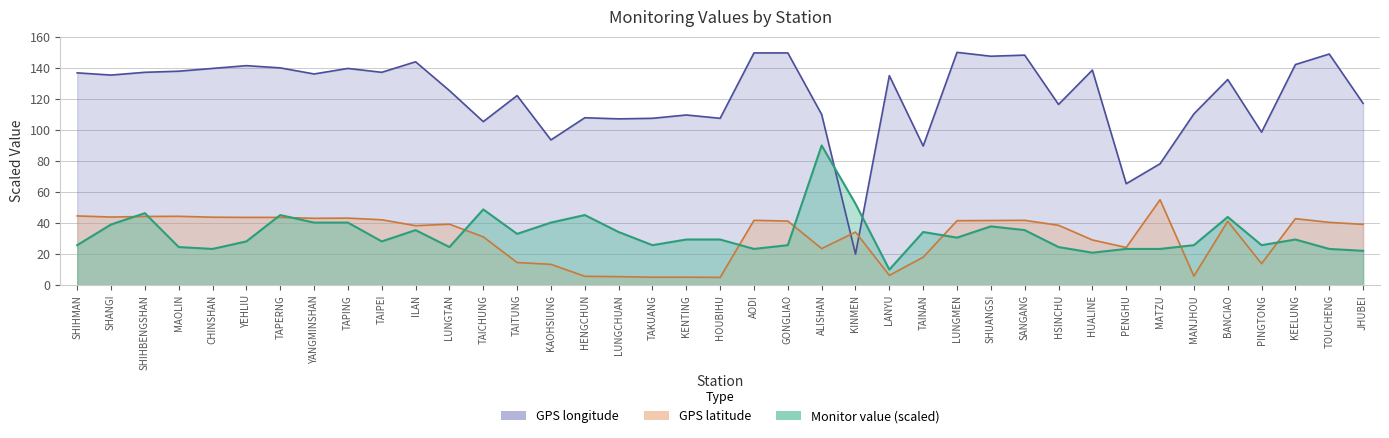

In GPS_longitude, how many points are higher than both neighbors (excluding endpoints)?

12